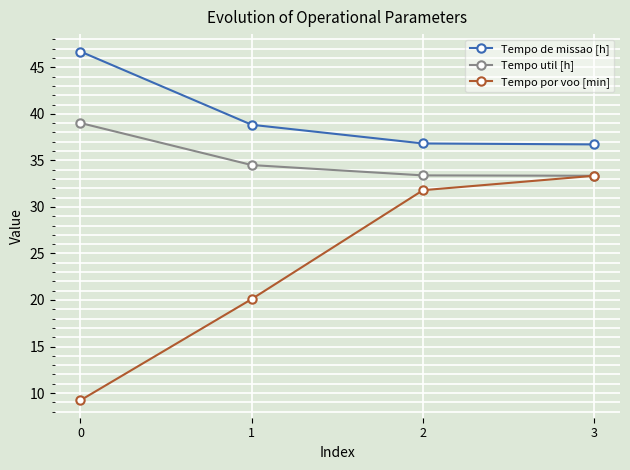

True or false: Tempo de missao [h] and Tempo util [h] cross at least once.

False